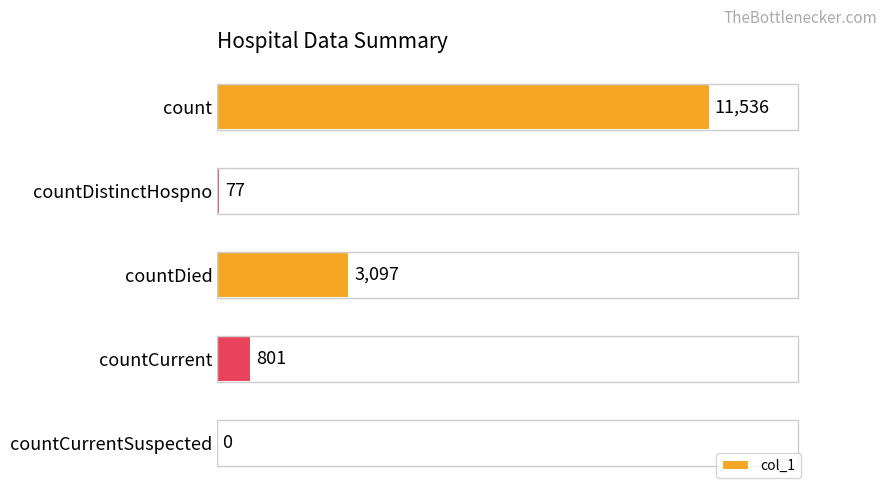

What is the sum of all values?

15511